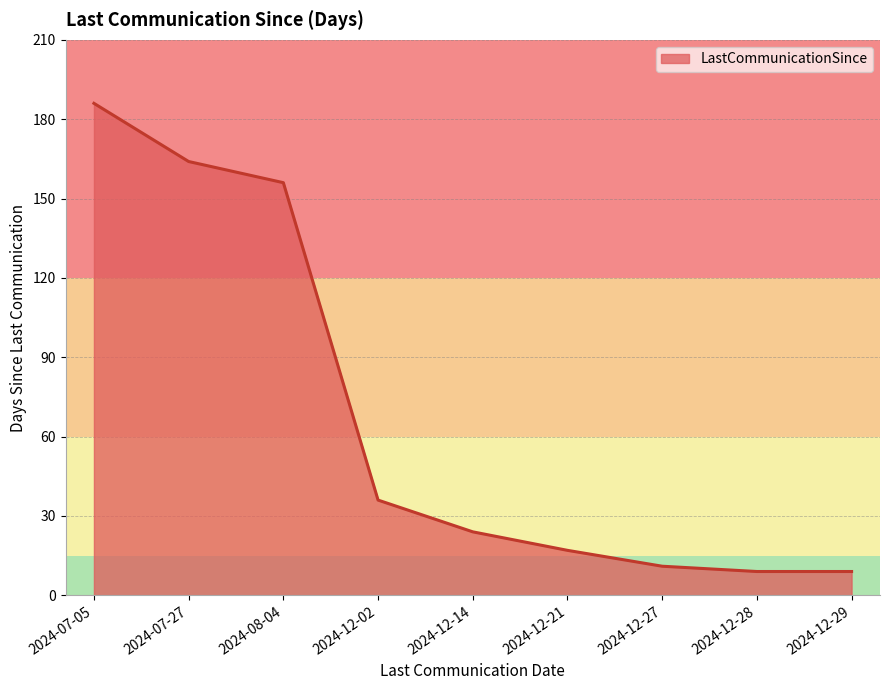

What is the ratio of the value at 2024-08-04 to the value at 2024-12-27?

14.2